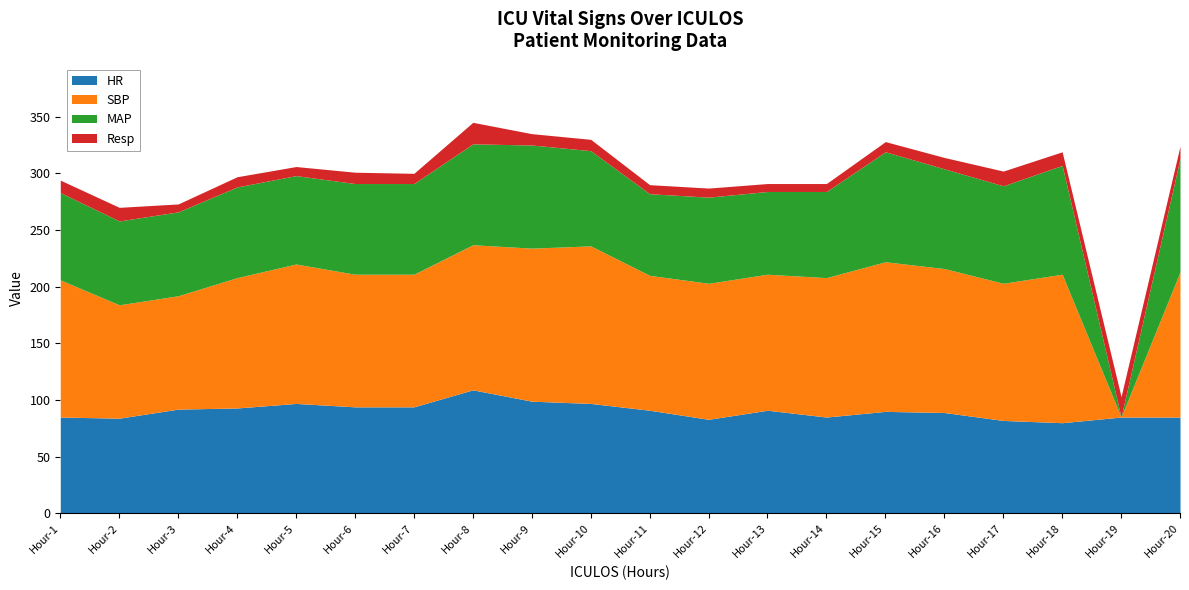

Which series has the largest range (max minus min)?

SBP